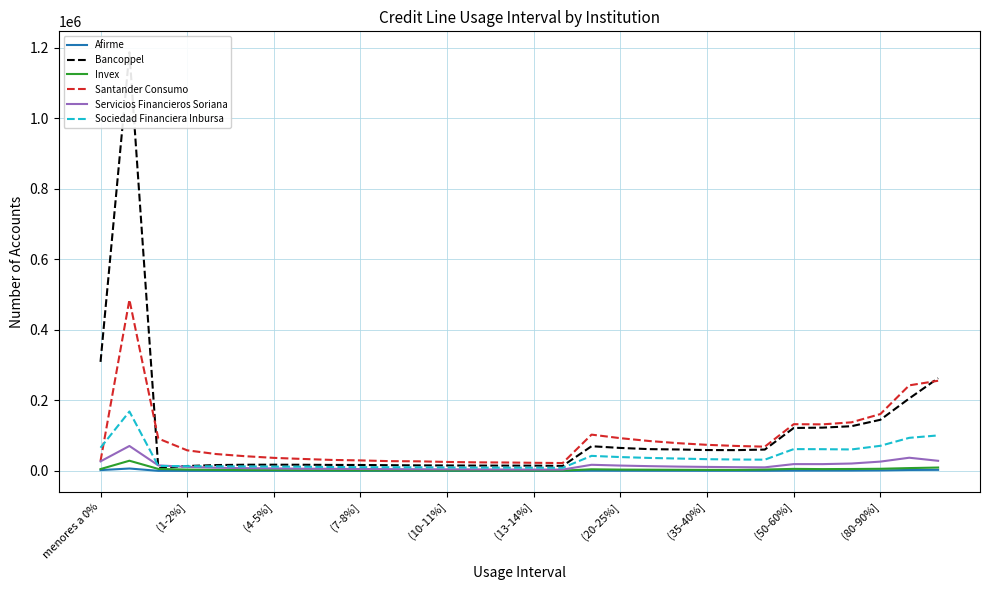

Count the number of data series in this chart.

6